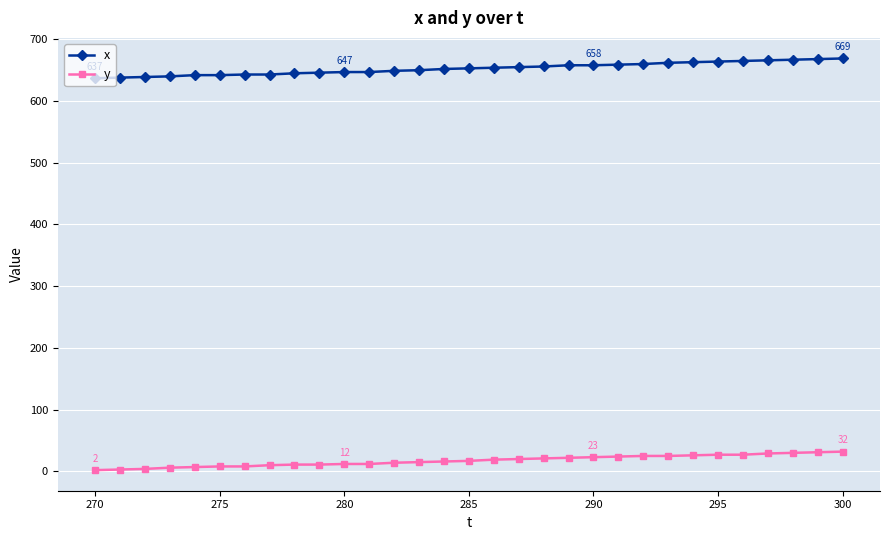

Which series has the largest total across all categories?

x